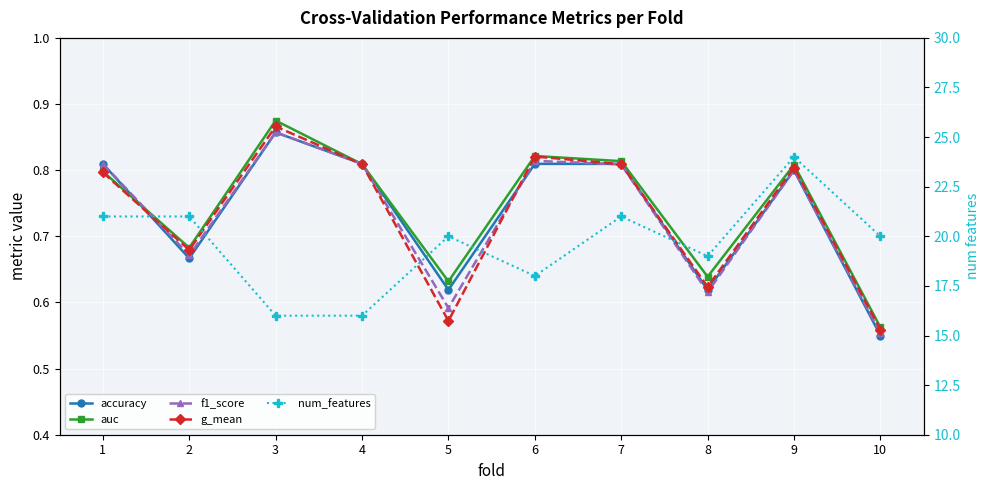

What is the difference between the maximum and minimum values in the accuracy series?

0.3